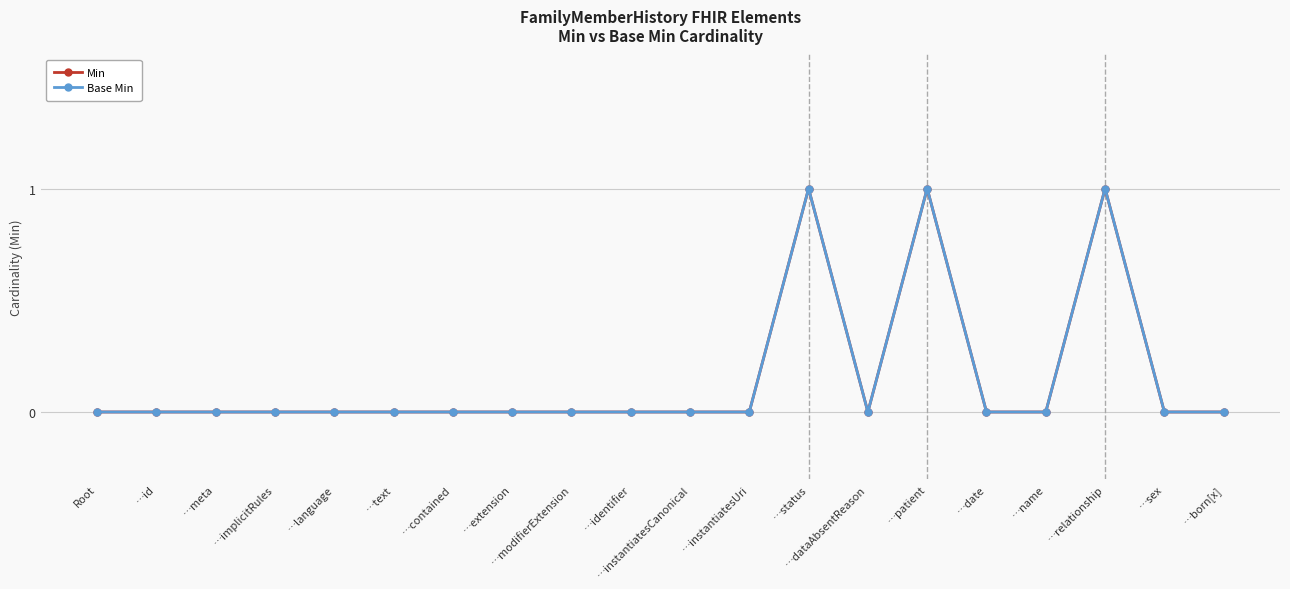

The Base Min series shows 0 at …instantiatesUri. True or false?

True